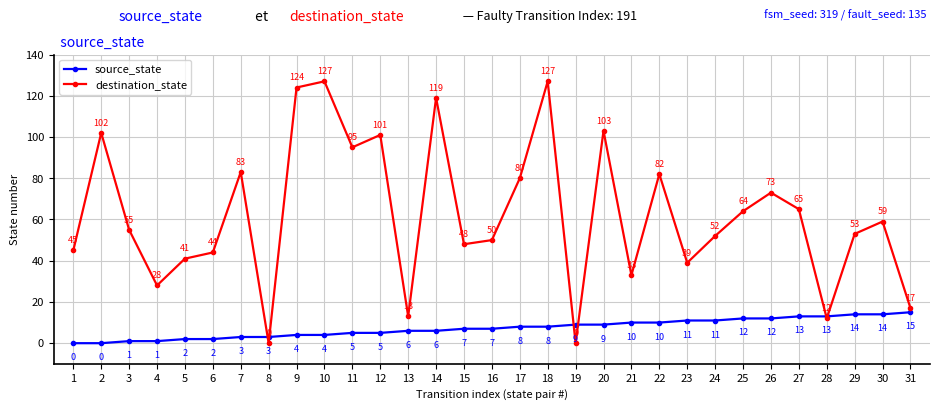

Does the chart have visible grid lines?

Yes